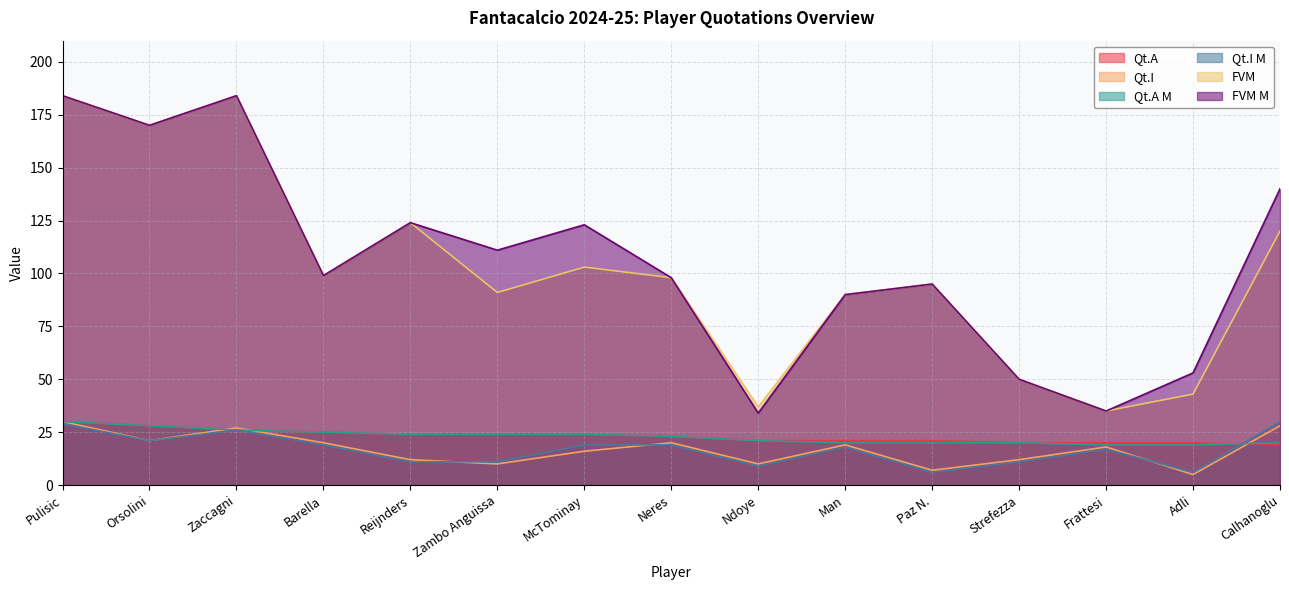

True or false: Qt.A has a value of 12 at McTominay.

False